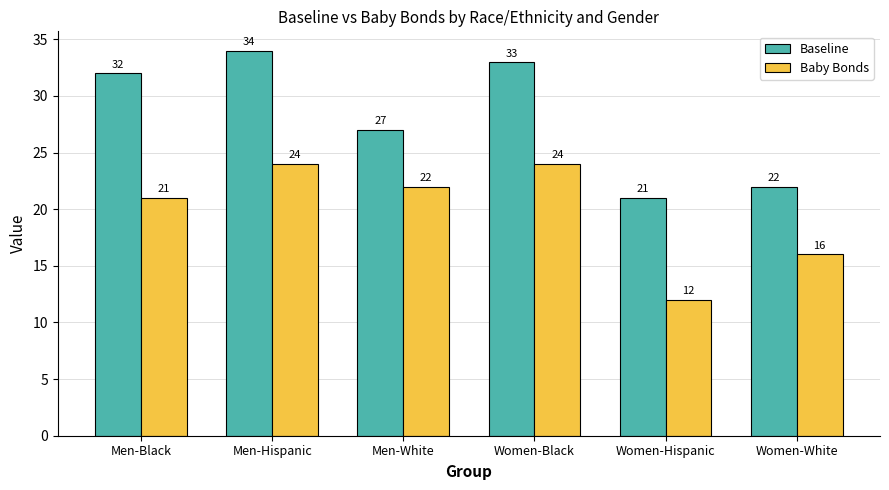

List the series in order of their overall mean, highest first.

Baseline, Baby Bonds